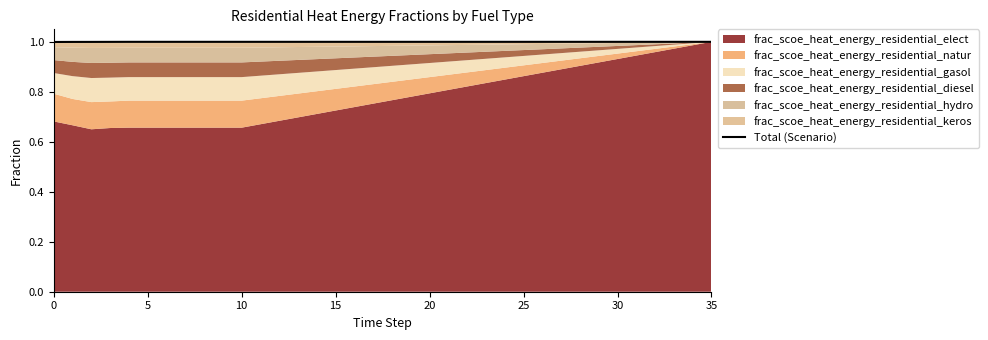

The chart shows a value of 1.0 at 15. True or false?

True